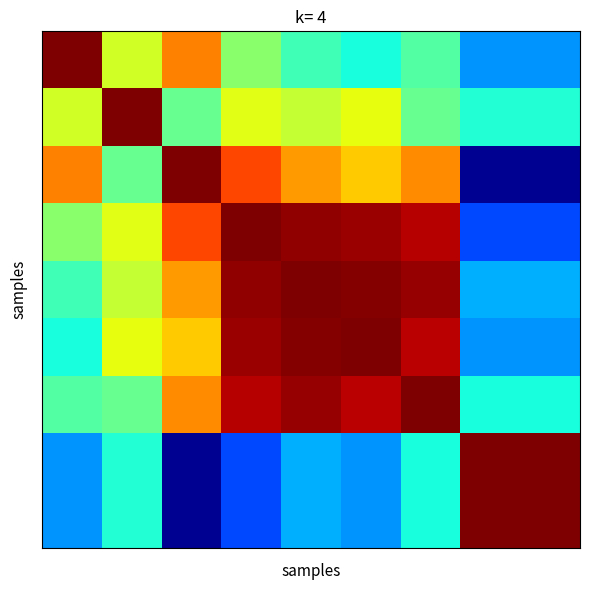

At which category is the sum across all series the highest?

6